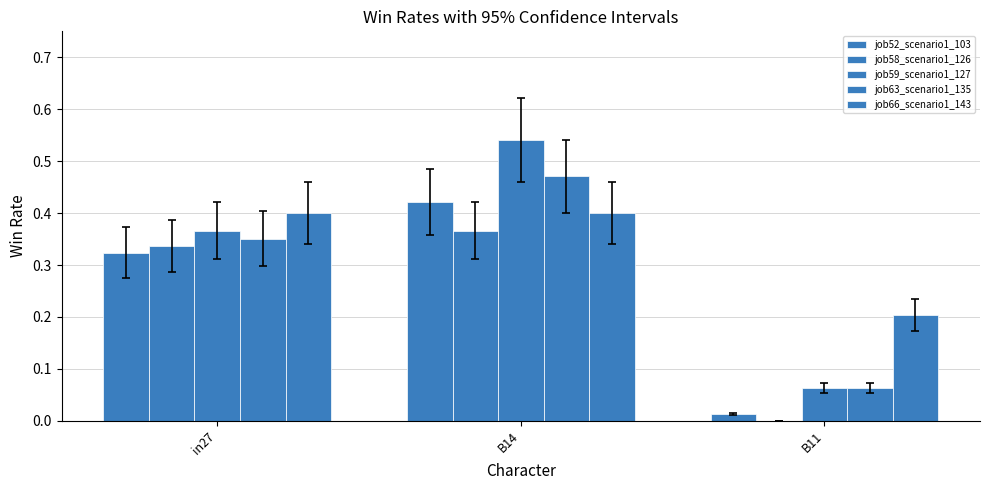

Reading left to right, transcribe all the data shown in this chart.

job52_scenario1_103: in27=0.3	B14=0.4	B11=0.0
job58_scenario1_126: in27=0.3	B14=0.4	B11=0.0
job59_scenario1_127: in27=0.4	B14=0.5	B11=0.1
job63_scenario1_135: in27=0.4	B14=0.5	B11=0.1
job66_scenario1_143: in27=0.4	B14=0.4	B11=0.2